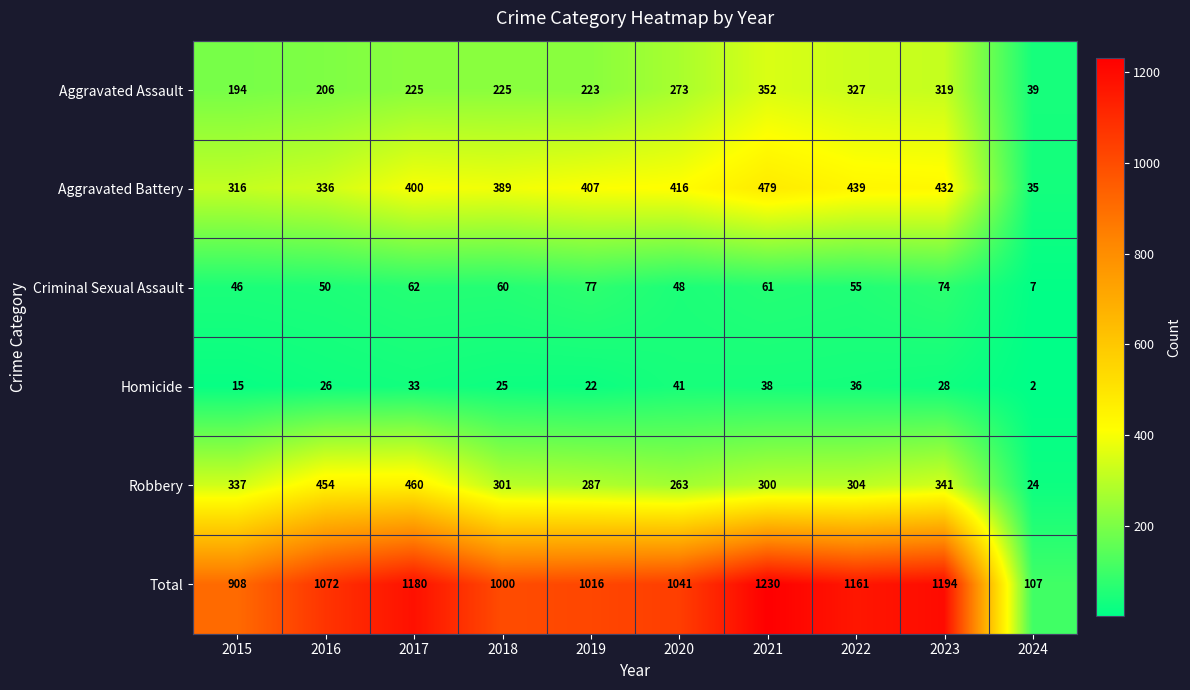

How many values in the Aggravated Battery series are below 407?

5